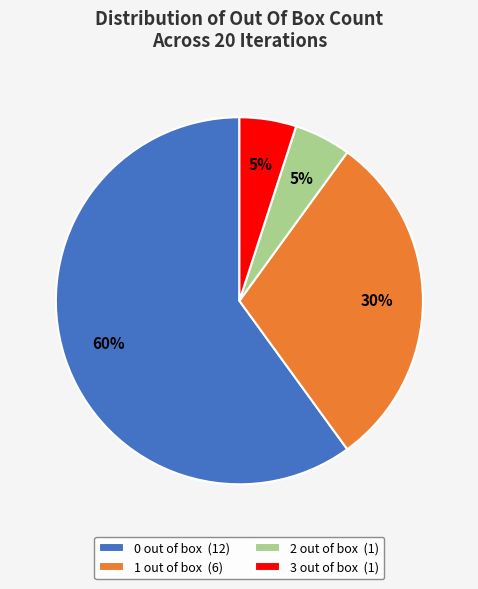

To the nearest percent, what portion does 1 out of box (6) represent?

30%